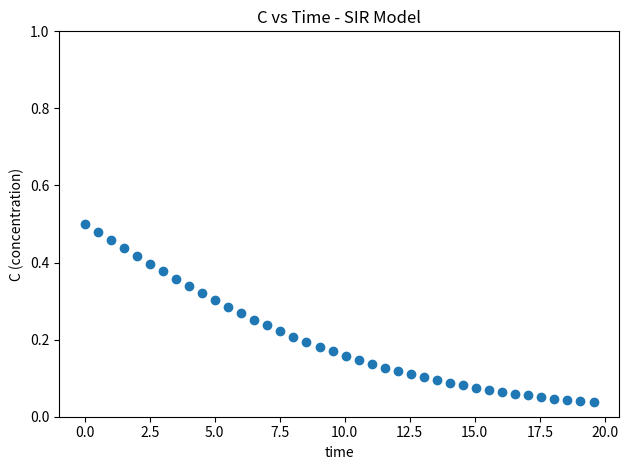

What is the range of X values (max minus min)?

19.6